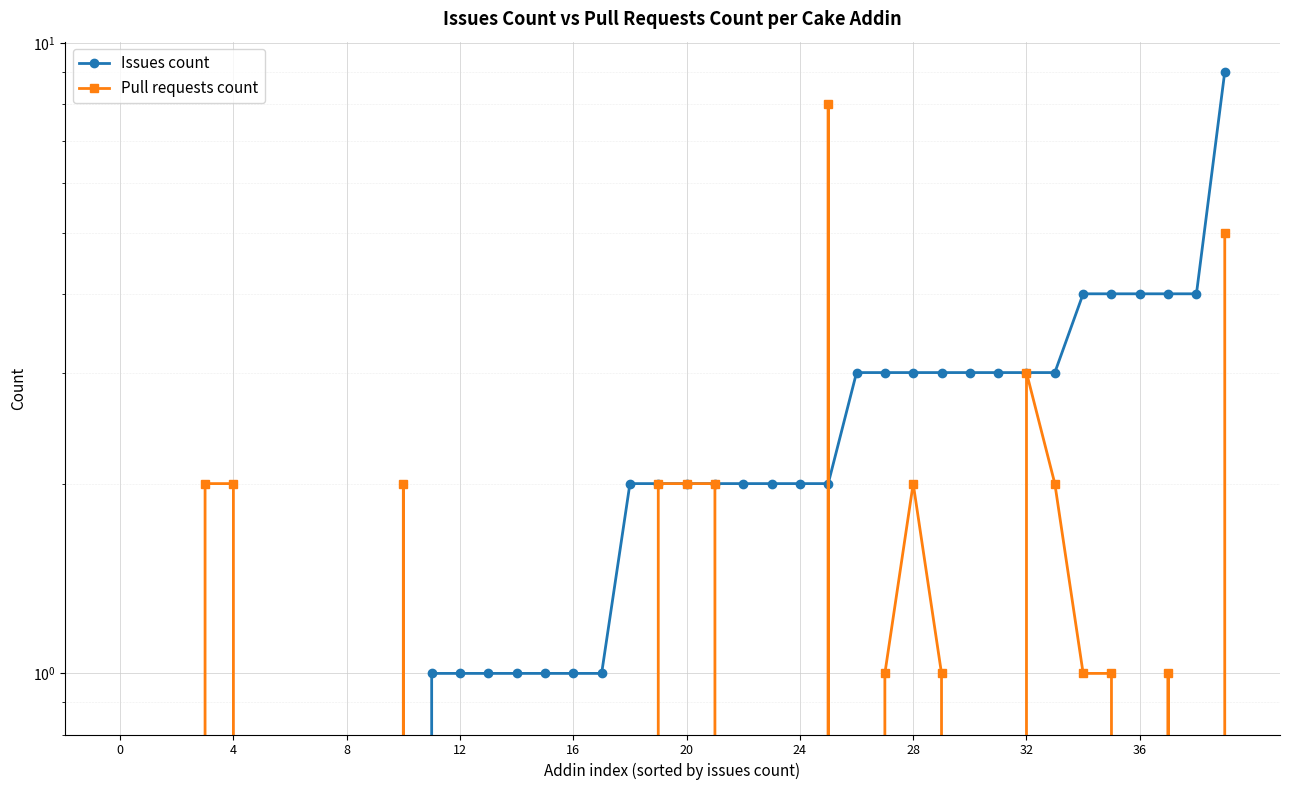

What is the difference between the second highest and minimum values in the Issues count series?

4